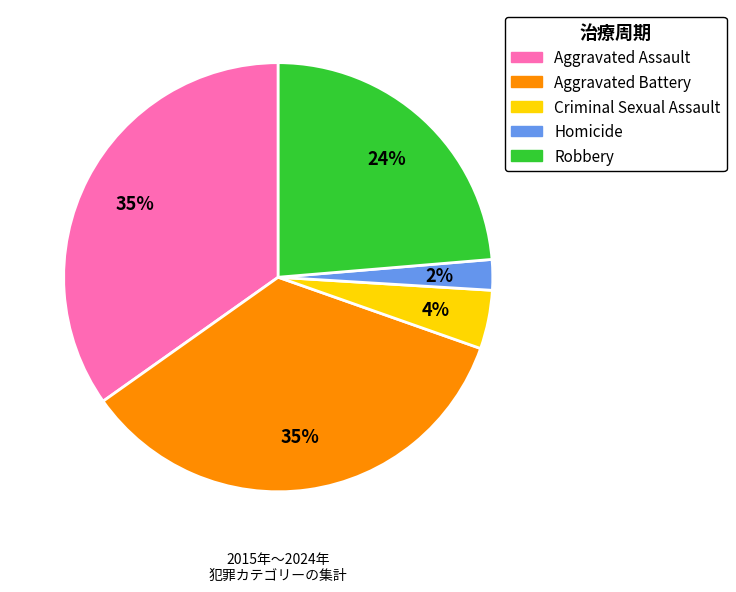

To the nearest percent, what portion does Aggravated Battery represent?

35%